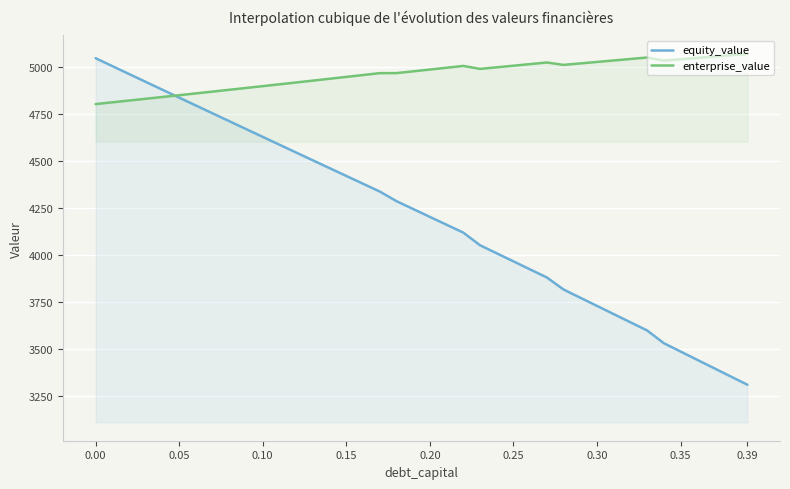

Reading left to right, transcribe all the data shown in this chart.

equity_value: 5049.4	5007.3	4965.3	4923.3	4881.3	4839.3	4797.4	4755.6	4713.8	4672.0	4630.2	4588.5	4546.9	4505.2	4463.6	4422.1	4380.6	4339.1	4287.8	4245.9	4203.9	4162.0	4120.2	4052.9	4009.9	3966.9	3924.0	3881.1	3816.9	3773.2	3729.6	3685.9	3642.3	3598.8	3530.8	3486.5	3442.2	3397.9	3353.7	3309.4
enterprise_value: 4805.0	4814.4	4823.8	4833.3	4842.8	4852.3	4861.9	4871.5	4881.2	4890.9	4900.6	4910.4	4920.2	4930.1	4939.9	4949.9	4959.8	4969.9	4970.1	4979.6	4989.1	4998.7	5008.3	4992.5	5001.0	5009.5	5018.0	5026.6	5013.9	5021.7	5029.5	5037.4	5045.3	5053.1	5036.7	5043.9	5051.0	5058.2	5065.4	5072.7